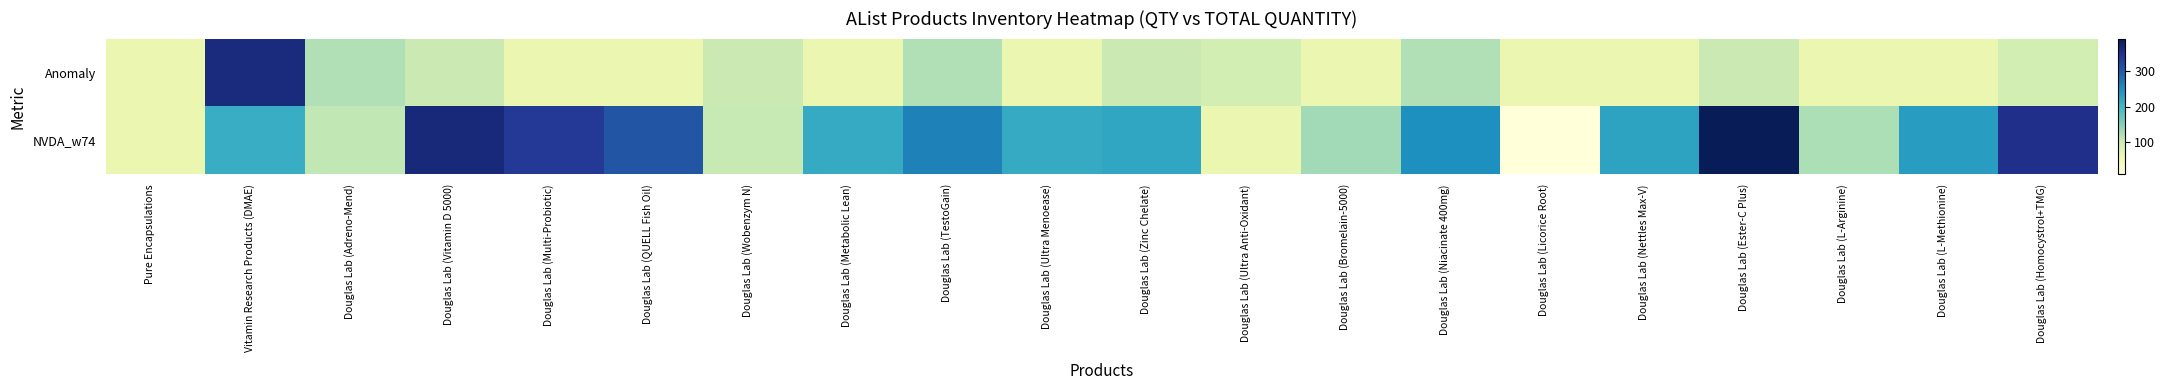

Reading left to right, transcribe all the data shown in this chart.

Anomaly: Pure Encapsulations=60	Vitamin Research Products (DMAE)=360	Douglas Lab (Adreno-Mend)=120	Douglas Lab (Vitamin D 5000)=100	Douglas Lab (Multi-Probiotic)=60	Douglas Lab (QUELL Fish Oil)=60	Douglas Lab (Wobenzym N)=100	Douglas Lab (Metabolic Lean)=60	Douglas Lab (TestoGain)=120	Douglas Lab (Ultra Menoease)=60	Douglas Lab (Zinc Chelate)=100	Douglas Lab (Ultra Anti-Oxidant)=90	Douglas Lab (Bromelain-5000)=60	Douglas Lab (Niacinate 400mg)=120	Douglas Lab (Licorice Root)=60	Douglas Lab (Nettles Max-V)=60	Douglas Lab (Ester-C Plus)=100	Douglas Lab (L-Arginine)=60	Douglas Lab (L-Methionine)=60	Douglas Lab (Homocystrol+TMG)=90
NVDA_w74: Pure Encapsulations=60	Vitamin Research Products (DMAE)=211	Douglas Lab (Adreno-Mend)=109	Douglas Lab (Vitamin D 5000)=363	Douglas Lab (Multi-Probiotic)=338	Douglas Lab (QUELL Fish Oil)=303	Douglas Lab (Wobenzym N)=105	Douglas Lab (Metabolic Lean)=214	Douglas Lab (TestoGain)=262	Douglas Lab (Ultra Menoease)=215	Douglas Lab (Zinc Chelate)=221	Douglas Lab (Ultra Anti-Oxidant)=60	Douglas Lab (Bromelain-5000)=130	Douglas Lab (Niacinate 400mg)=248	Douglas Lab (Licorice Root)=11	Douglas Lab (Nettles Max-V)=225	Douglas Lab (Ester-C Plus)=390	Douglas Lab (L-Arginine)=123	Douglas Lab (L-Methionine)=232	Douglas Lab (Homocystrol+TMG)=350